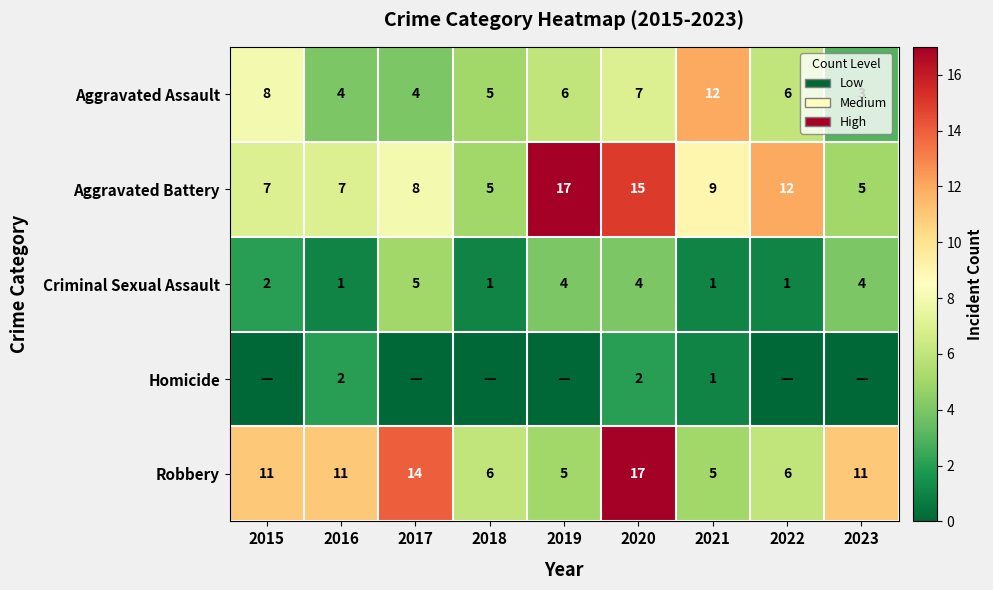

What is the minimum value for Aggravated Battery?

5